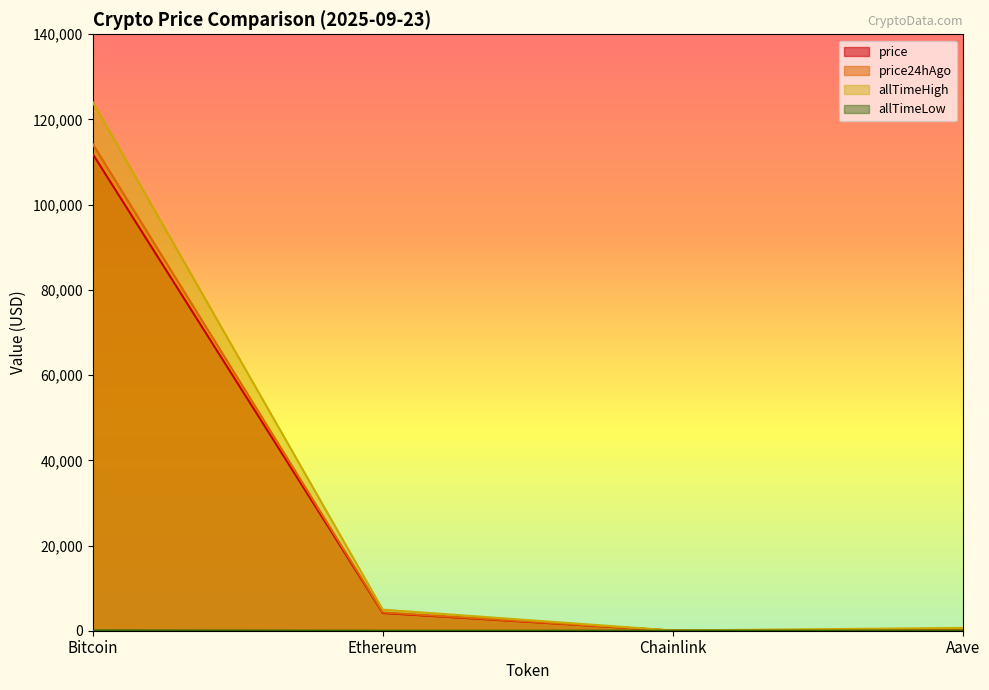

Does the chart have visible grid lines?

No